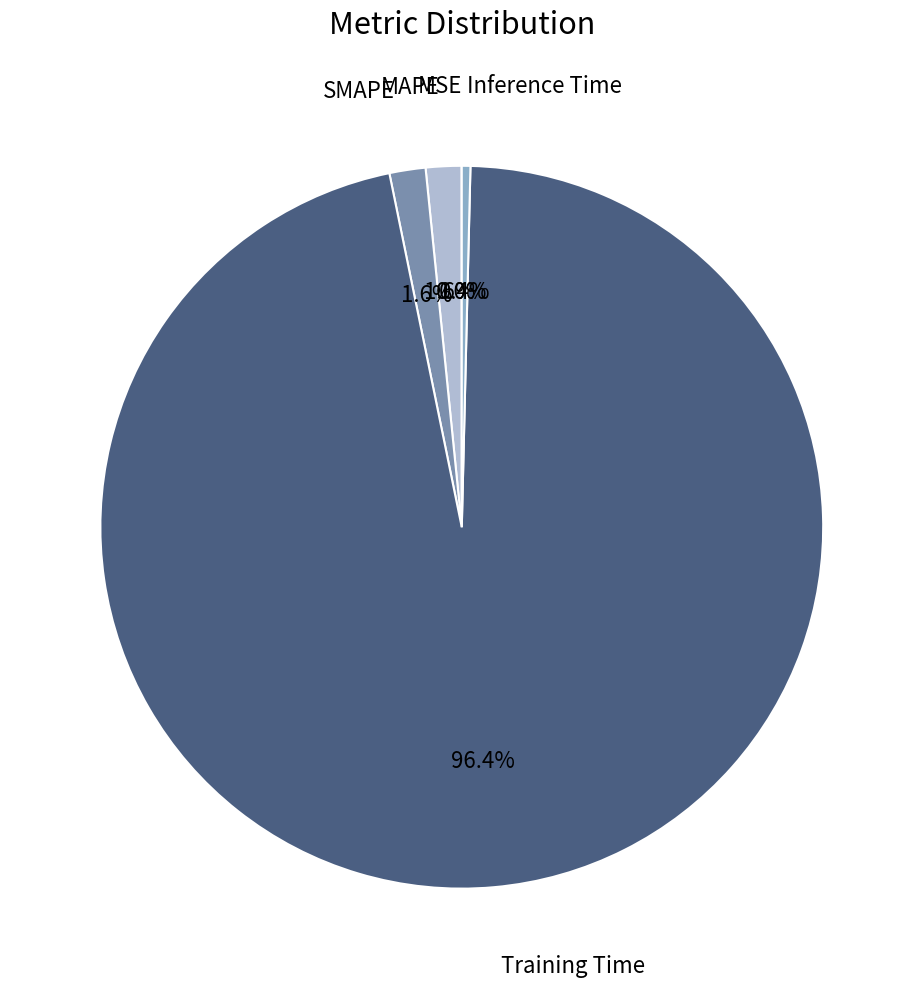

Is SMAPE the majority of the pie?

No